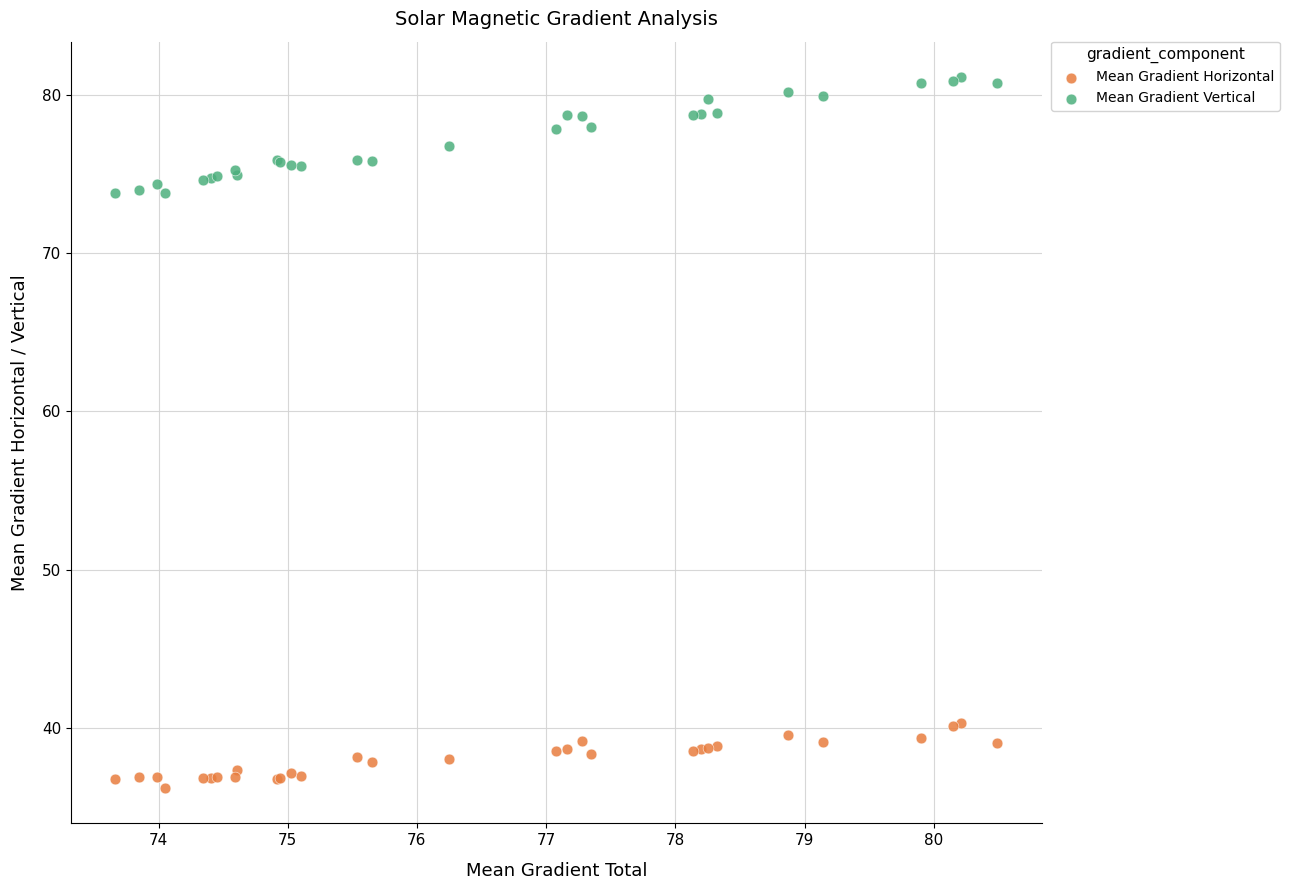

What is the X range (max minus min) for the scatter plot?

6.8